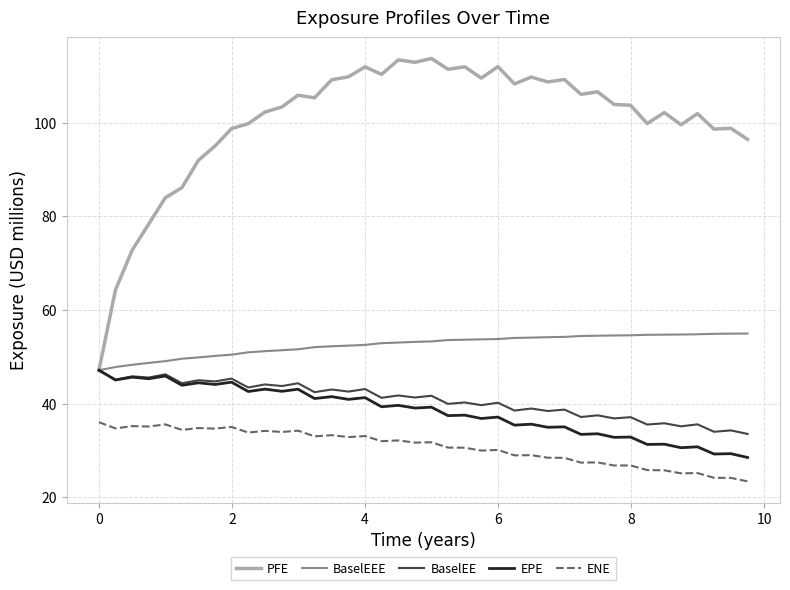

Count the number of data series in this chart.

5